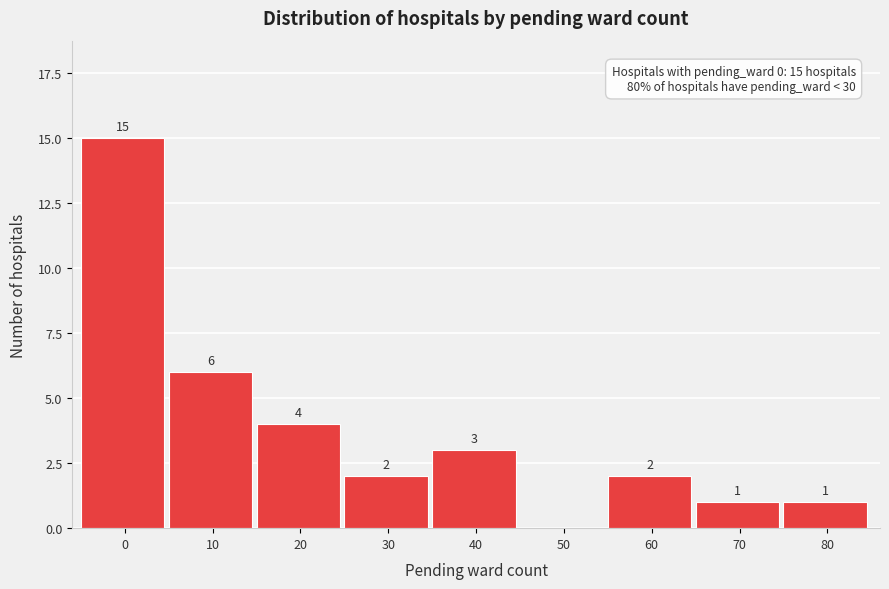

Reading left to right, what are all the values shown in this chart?

0=15	10=6	20=4	30=2	40=3	50=0	60=2	70=1	80=1